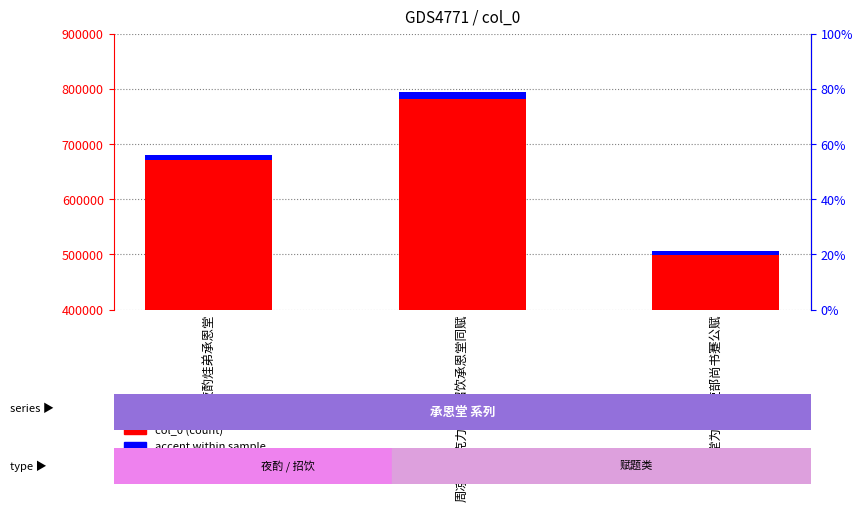

What is the label of the 1st bar from the left?

孟秋夜酌烓弟承恩堂